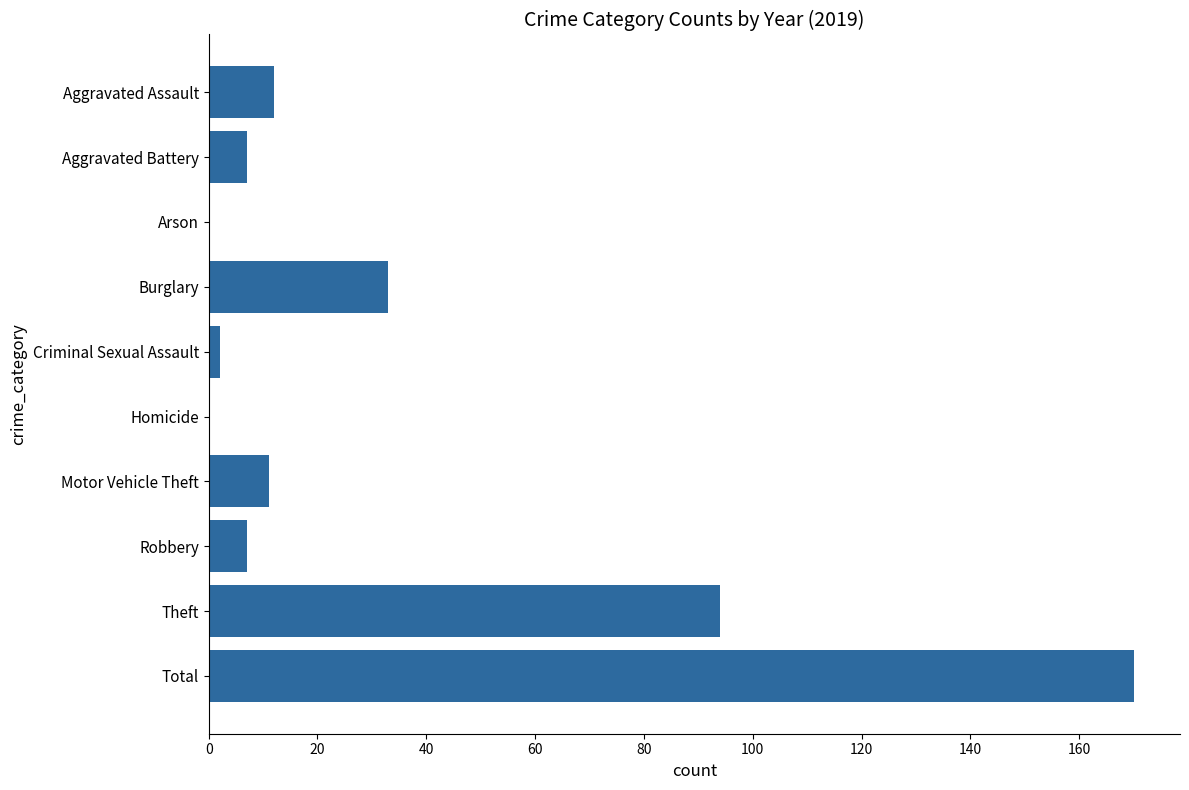

At which label is the value closest to 85?

Theft